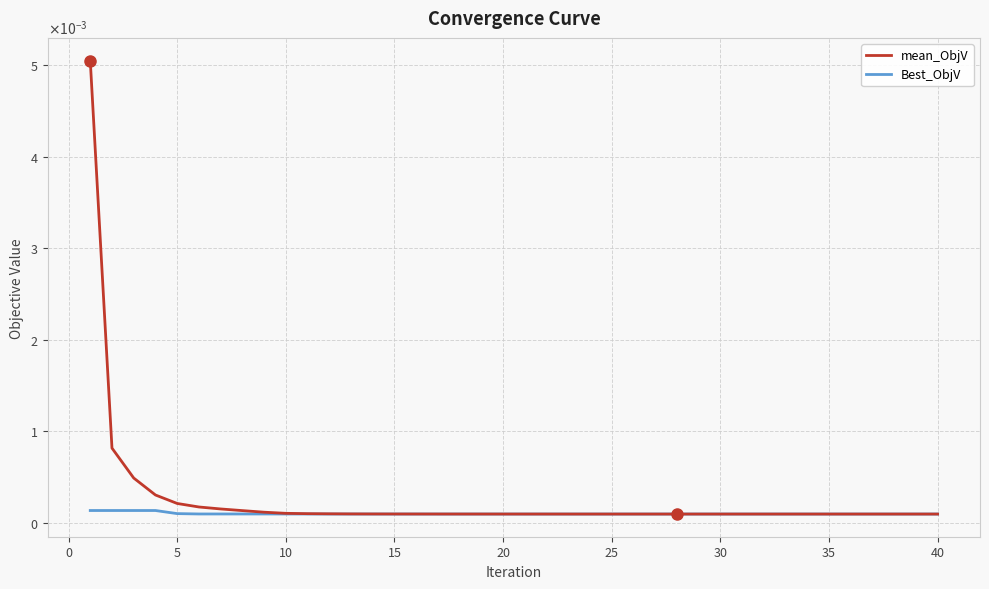

Does the chart display data point markers on the line(s)?

No